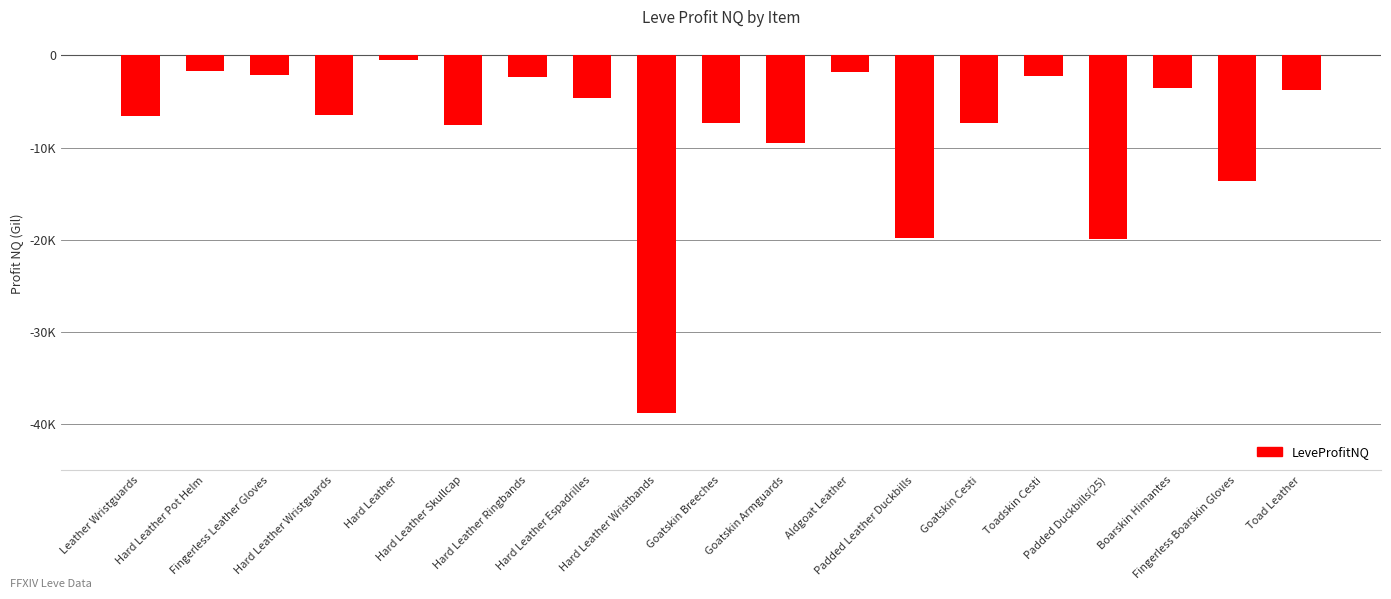

What is the value of the 9th bar from the left?

-38767.0